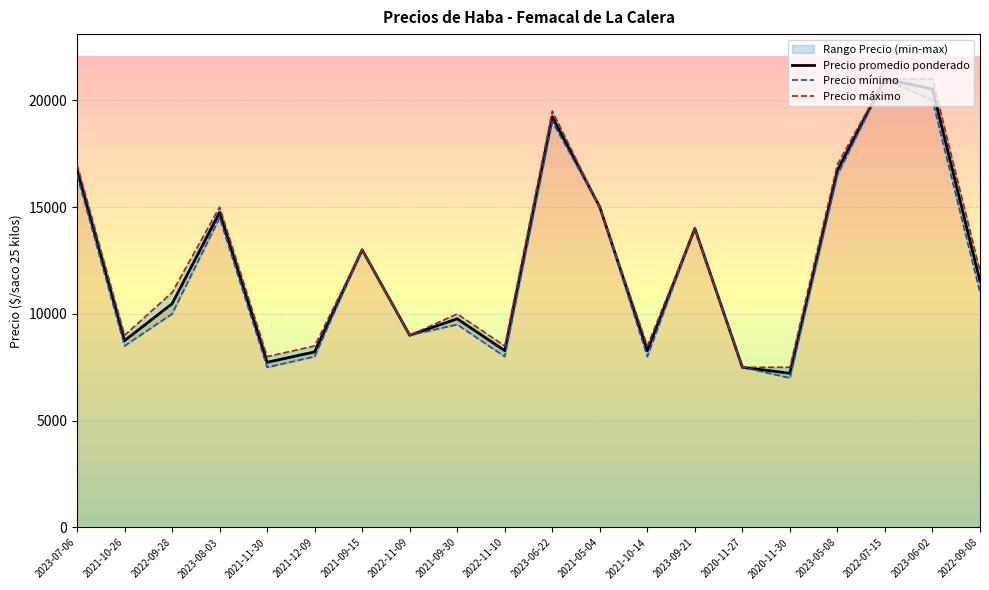

What is the sum of the Precio mínimo values at 2021-10-14 and 2022-09-28?

18000